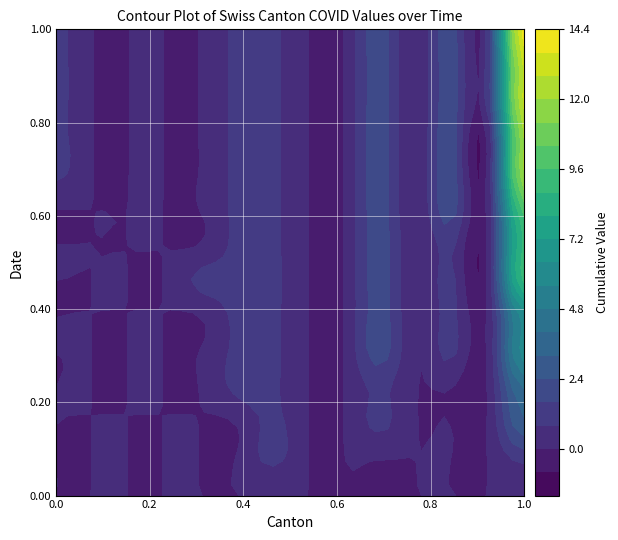

The 2020-06-10 series shows 0 at SH. True or false?

False